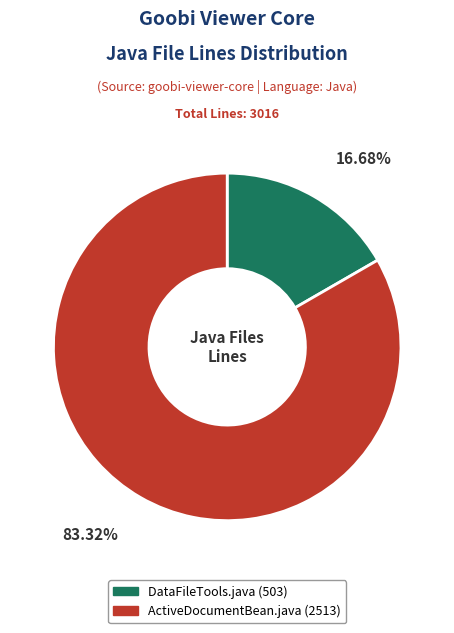

How many segments does this pie chart have?

2